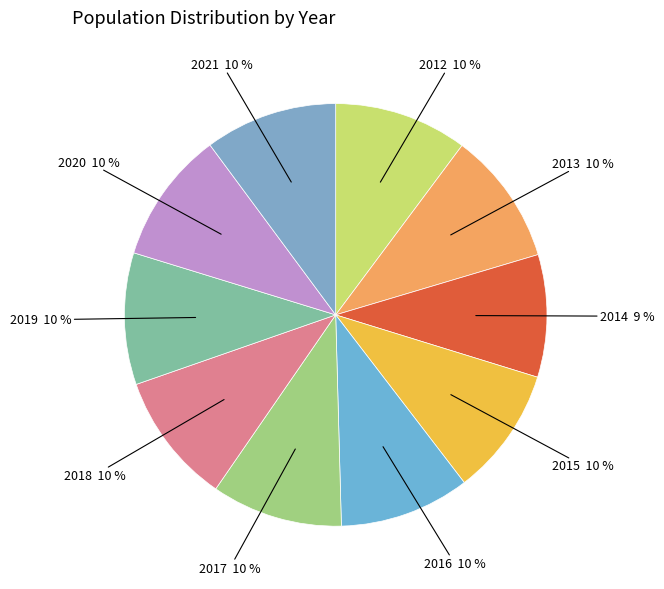

To the nearest percent, what is the combined percentage of 2017 and 2018?

20%